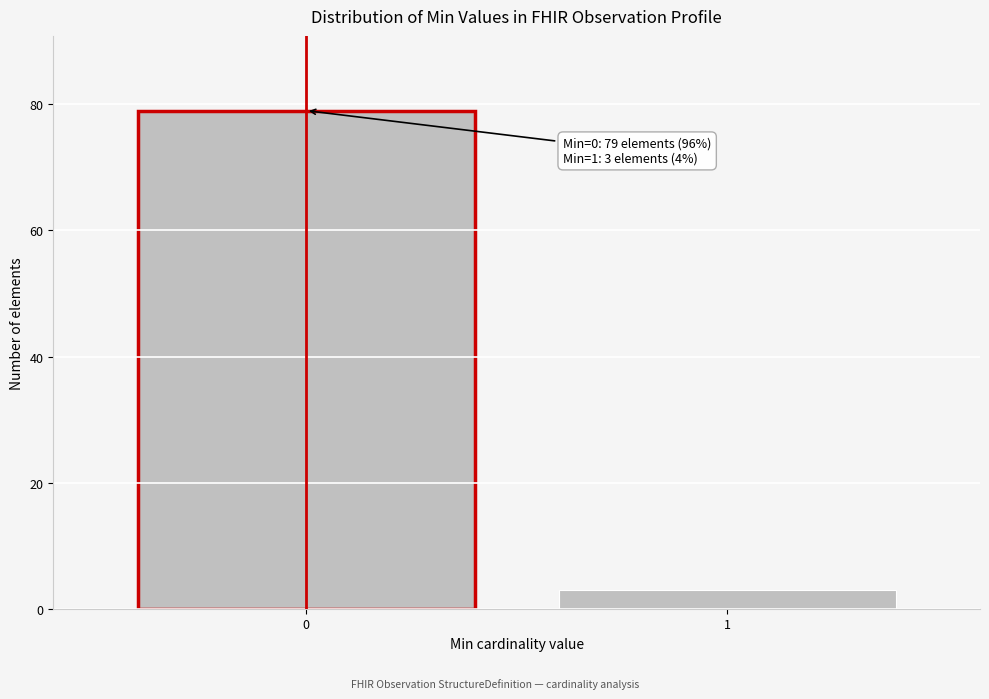

Reading right to left, extract all data points from this chart.

1=3	0=79